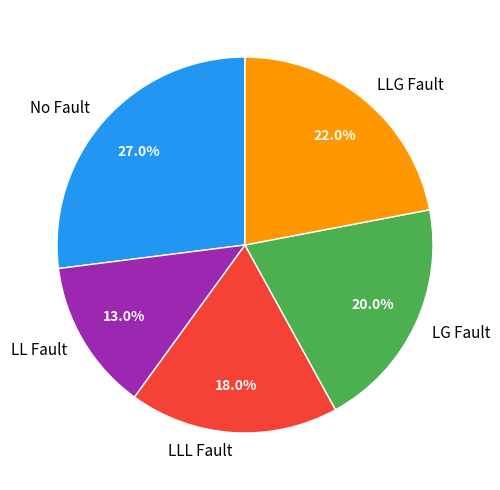

To the nearest percent, what is the average slice percentage?

20%